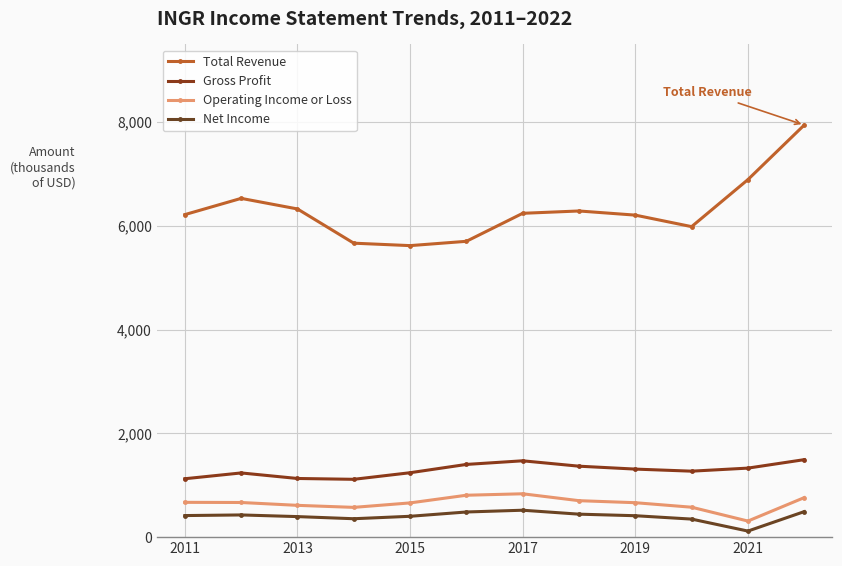

How many interior local valleys does the Total Revenue series have?

2